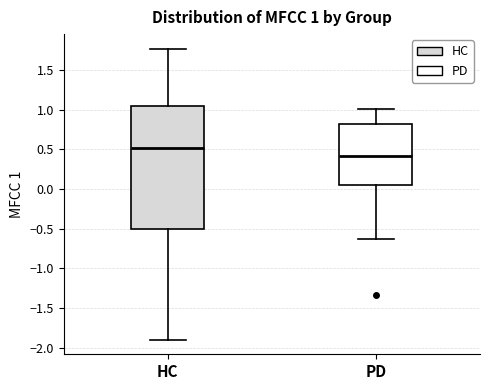

Which box has the highest median line?

HC